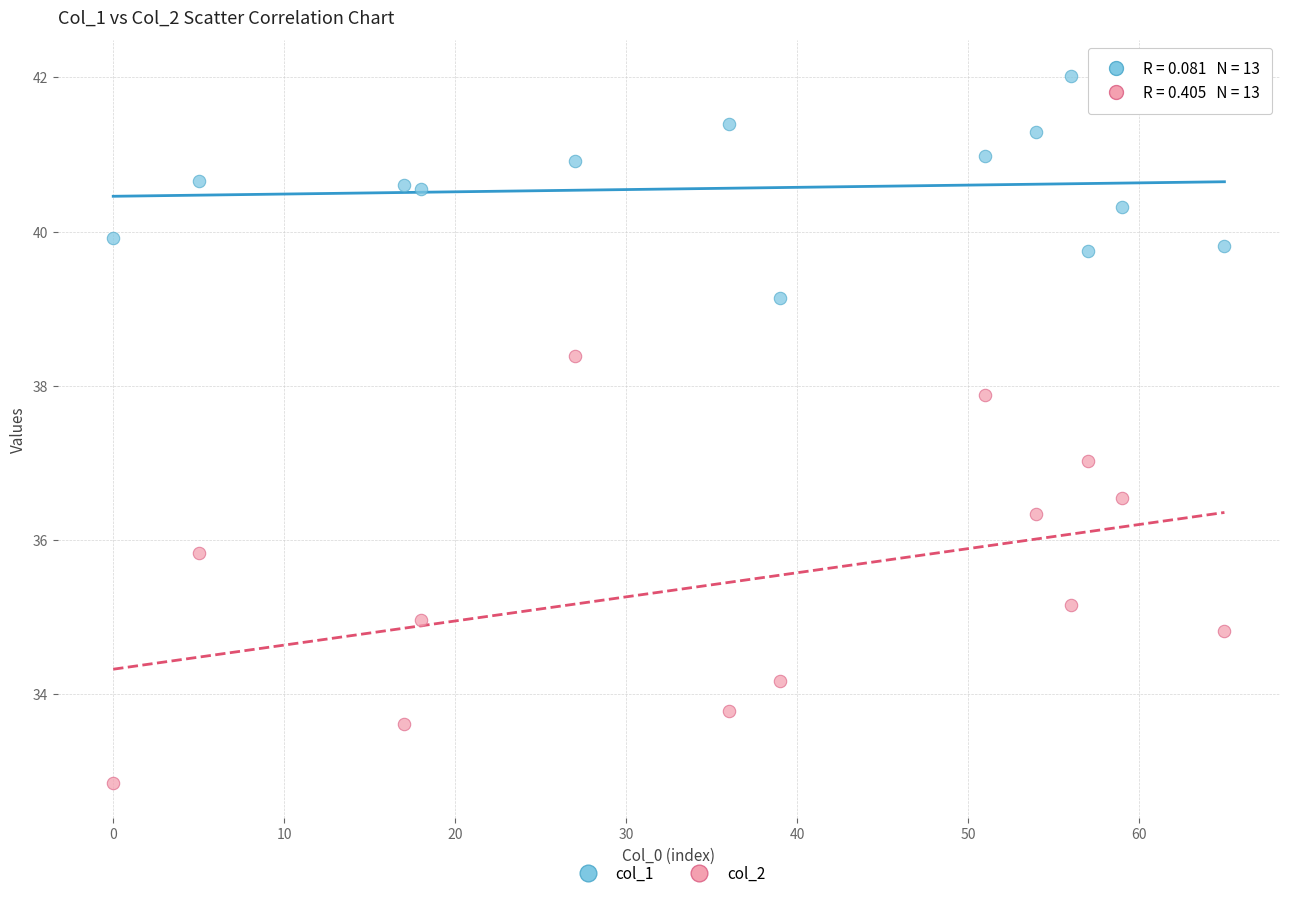

What are all the series names shown in the legend?

col_1, col_2